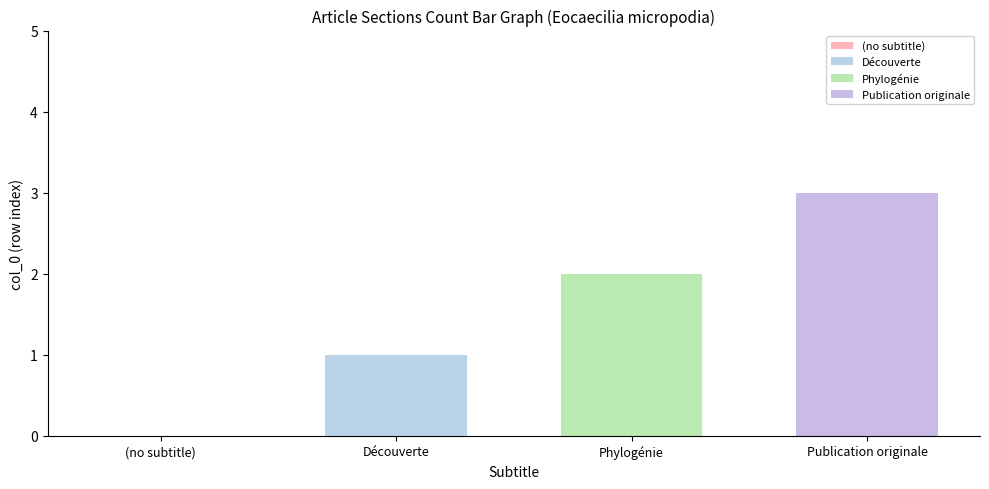

How many series are shown in this chart?

3